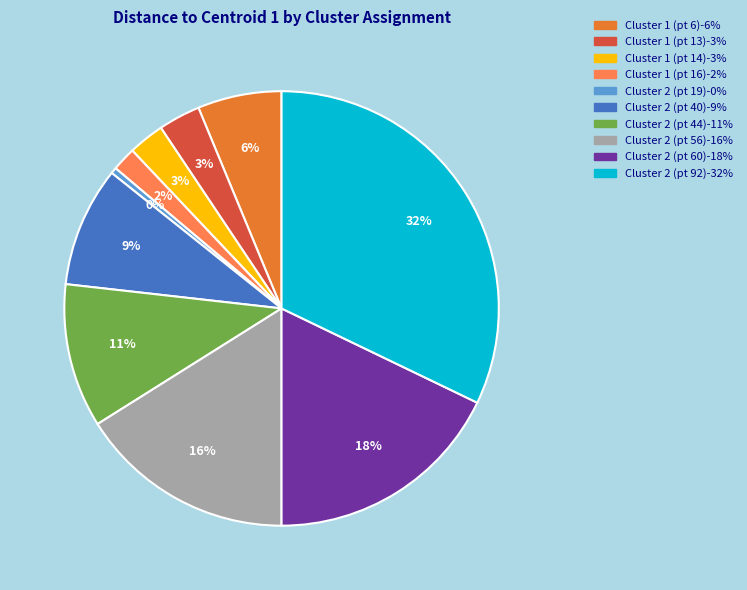

Does any single category account for the majority?

No